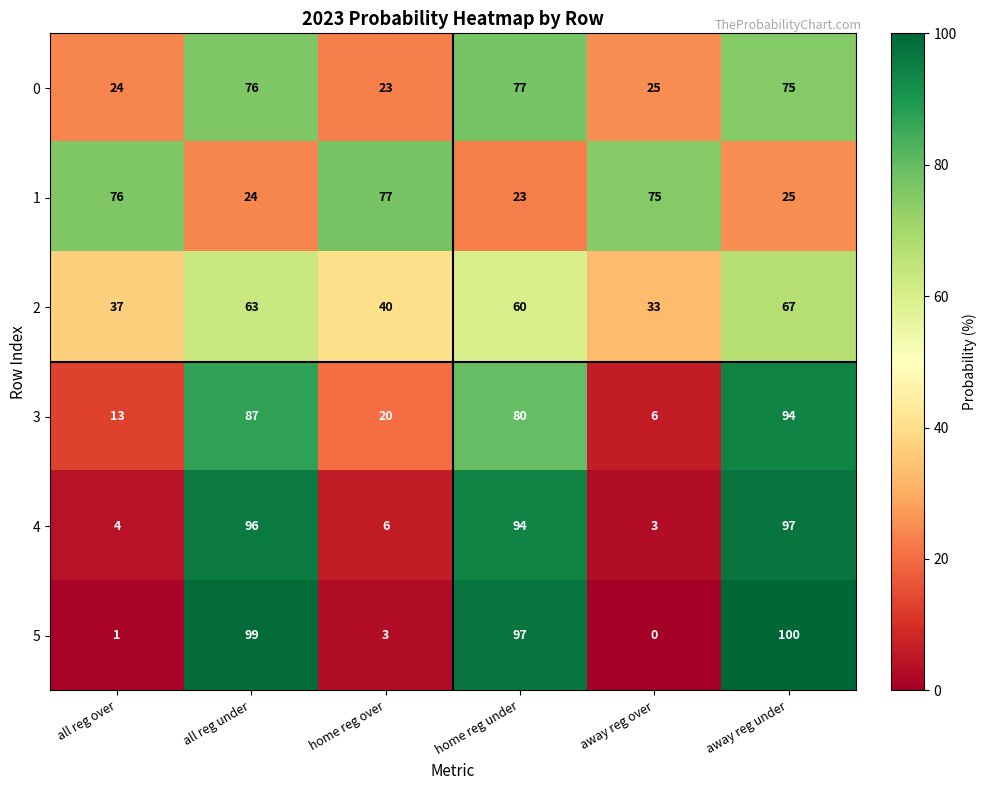

How many series are shown in this chart?

6